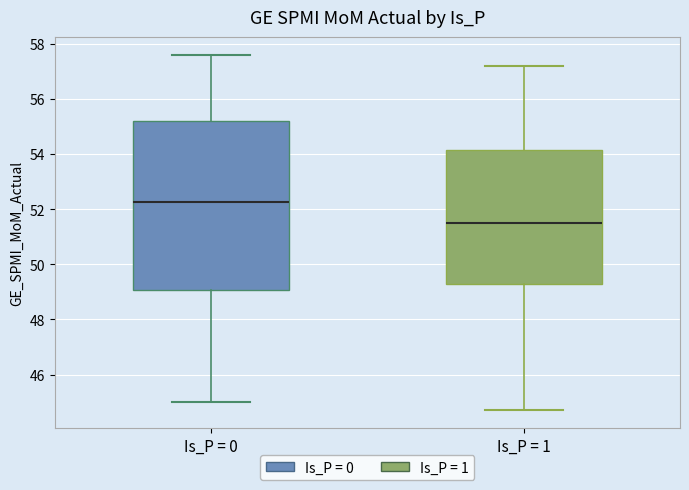

Reading left to right, transcribe this box plot: for each box, give where its median line is, the range the box spans, and where its two whiskers end, as read against the y-axis. The values are not printed on the chart, so give them approximately, as read against the axis.

Is_P = 0: median 52.2, box 49.0 to 55.2, whiskers 45.0 to 57.6
Is_P = 1: median 51.6, box 49.4 to 54.2, whiskers 44.8 to 57.2